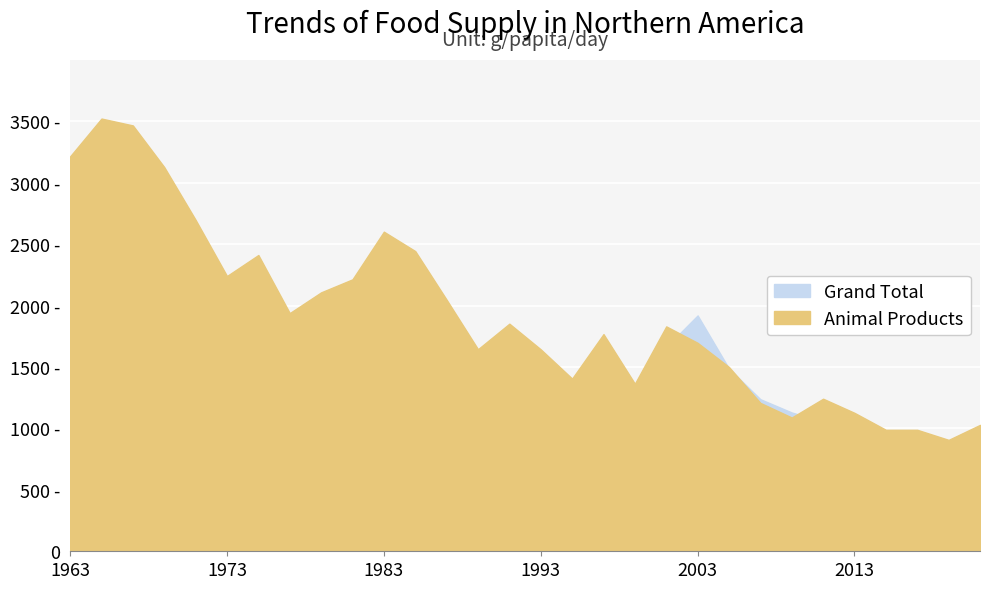

Between which two adjacent categories do Grand Total and Animal Products first intersect?

2001 and 2003